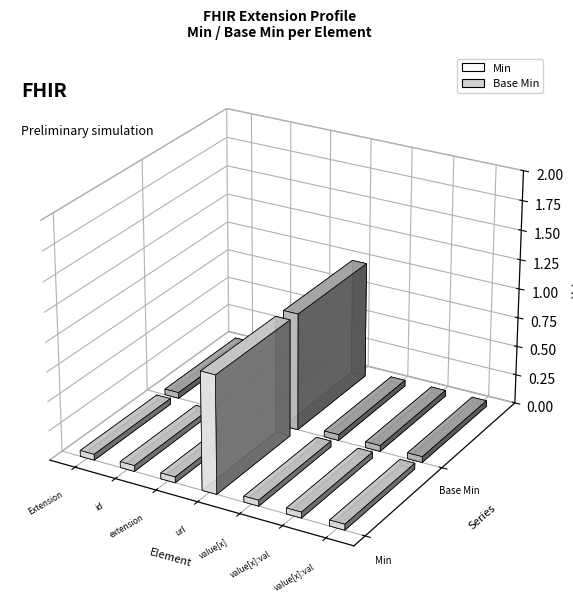

The value of Base Min at Extension.id is -1. True or false?

False